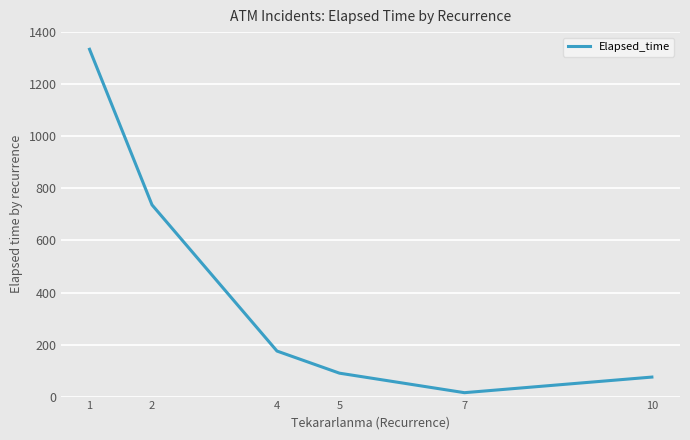

What is the greatest value displayed?

1335.0